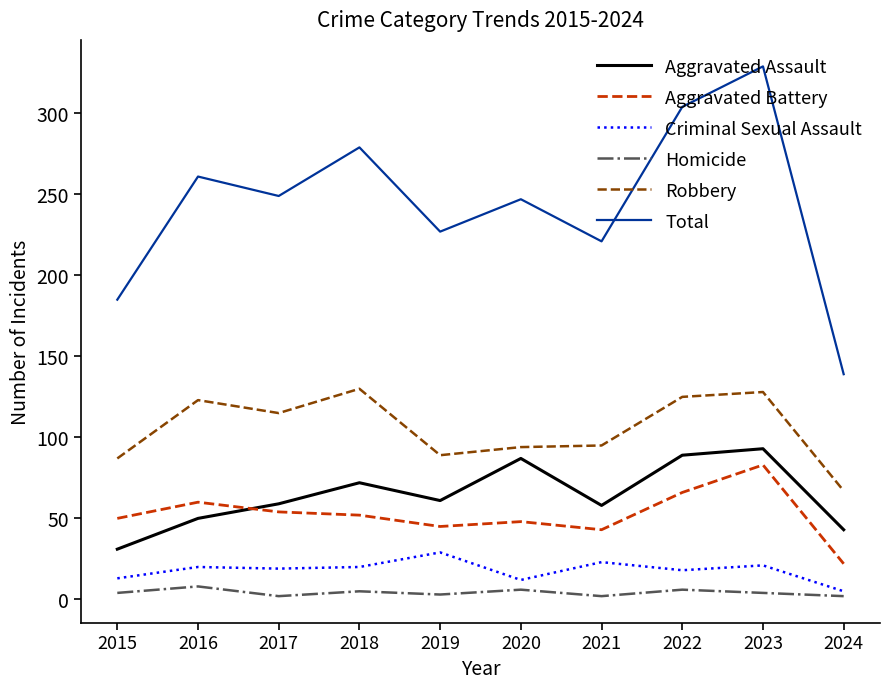

Between 2017 and 2023, which series saw the biggest shift?

Total